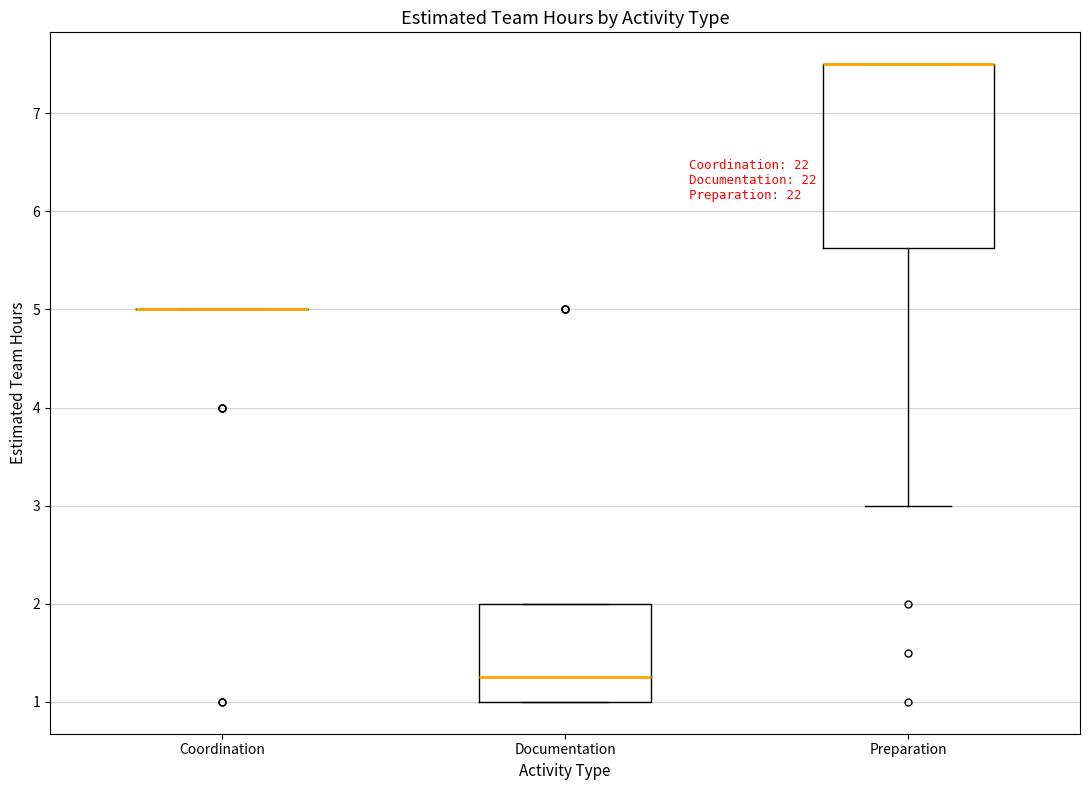

Reading left to right, read every box against the y-axis: the position of its median line, the range the box covers, and the ends of its whiskers. The values are not printed on the chart, so give them approximately, as read against the axis.

Coordination: box collapsed to a line at 5.0, whiskers 5.0 to 5.0
Documentation: median 1.3, box 1.0 to 2.0, whiskers 1.0 to 2.0
Preparation: median 7.5 (drawn on the box's upper edge), box 5.6 to 7.5, whiskers 3.0 to 7.5